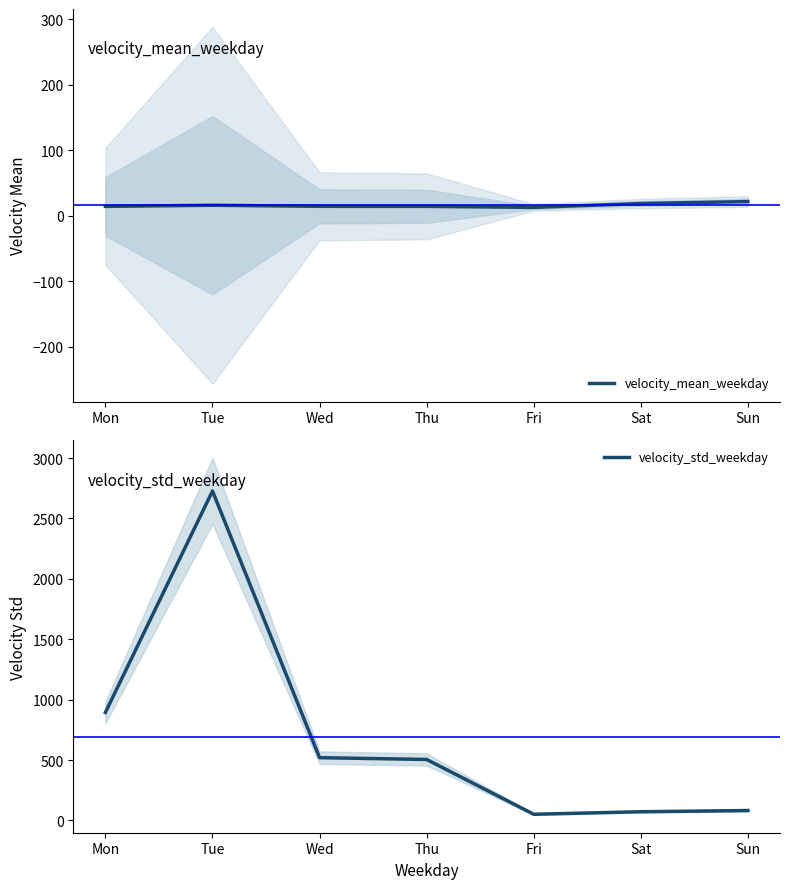

Which has a higher value, Sat or Sun?

Sun